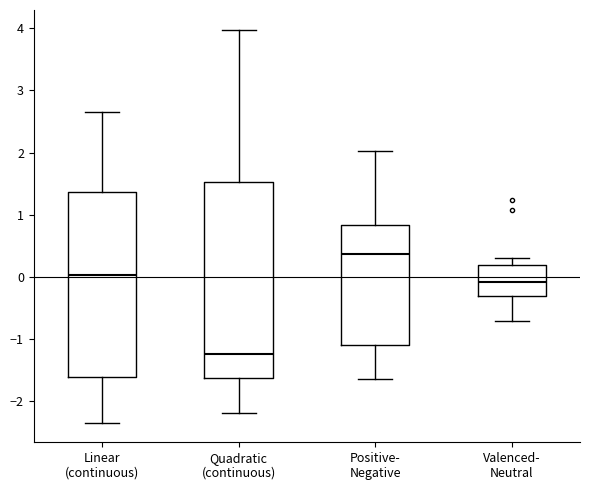

Where is the upper edge of the box for Positive- Negative on the y-axis? The values are not printed on the chart, so give them approximately, as read against the axis.

0.8